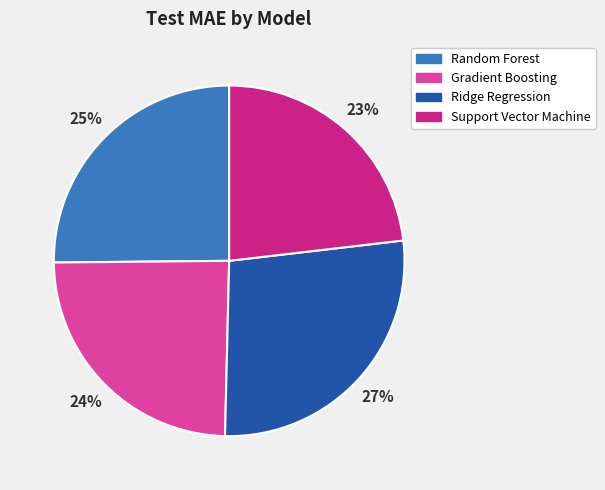

Is it true that Ridge Regression is 27% of the pie?

True